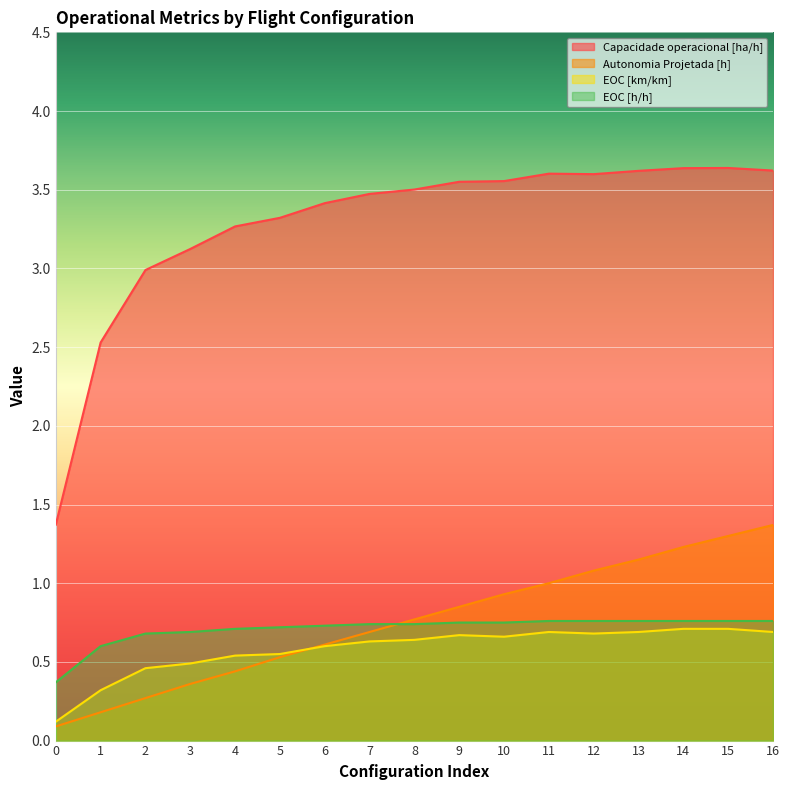

Which series has the largest range (max minus min)?

Capacidade operacional [ha/h]